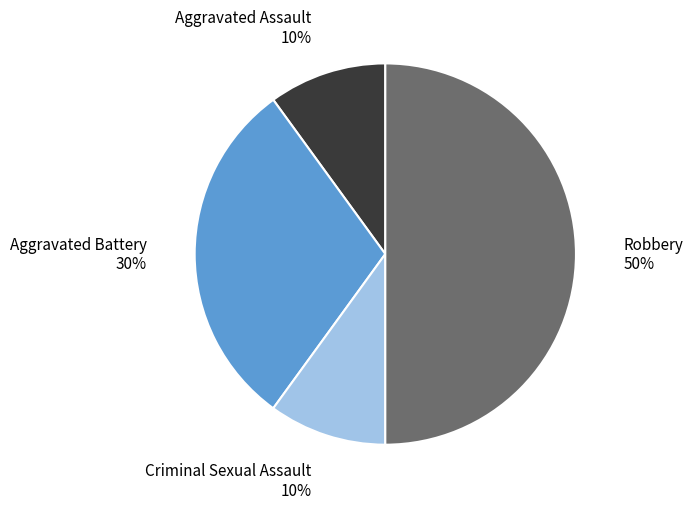

To the nearest percent, what is the difference between the largest and smallest slice percentages?

40%